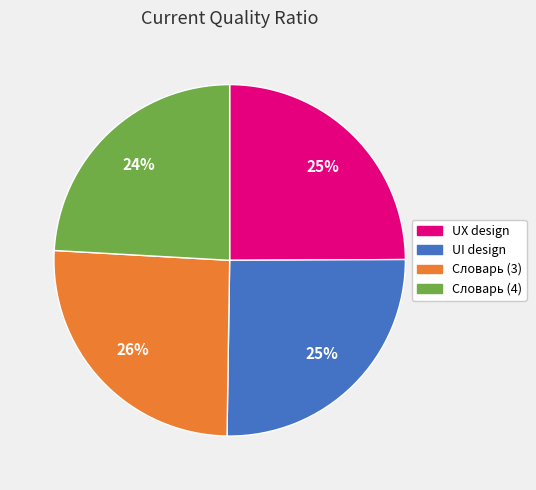

Count the number of slices in the pie.

4